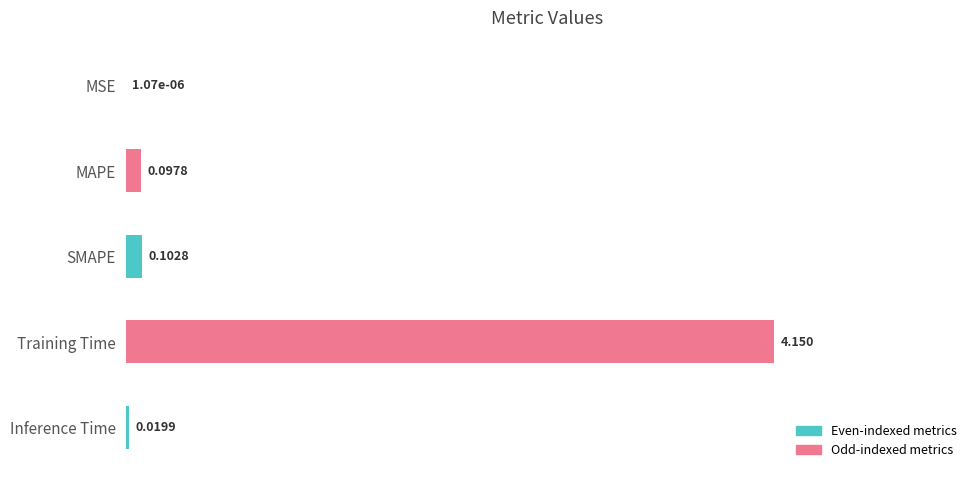

At which label is the value closest to 2?

SMAPE